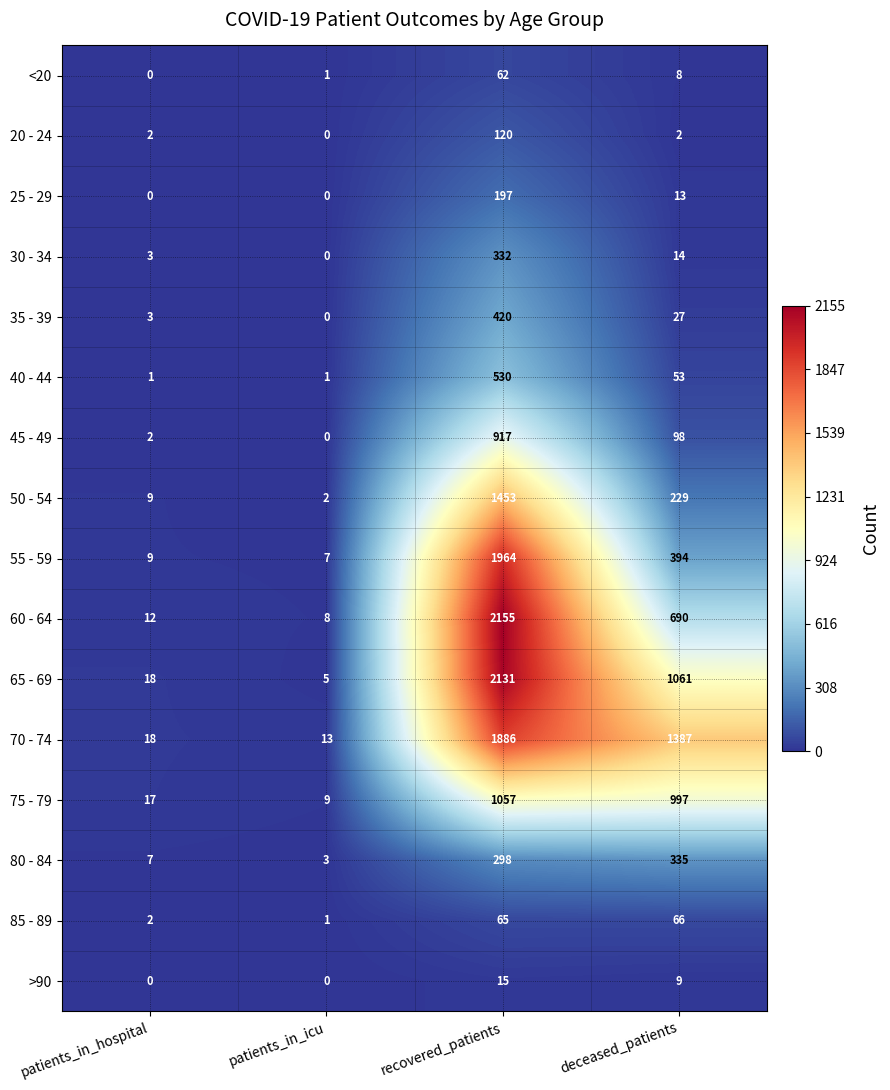

What is the difference between the 50 - 54 values at patients_in_hospital and deceased_patients?

220